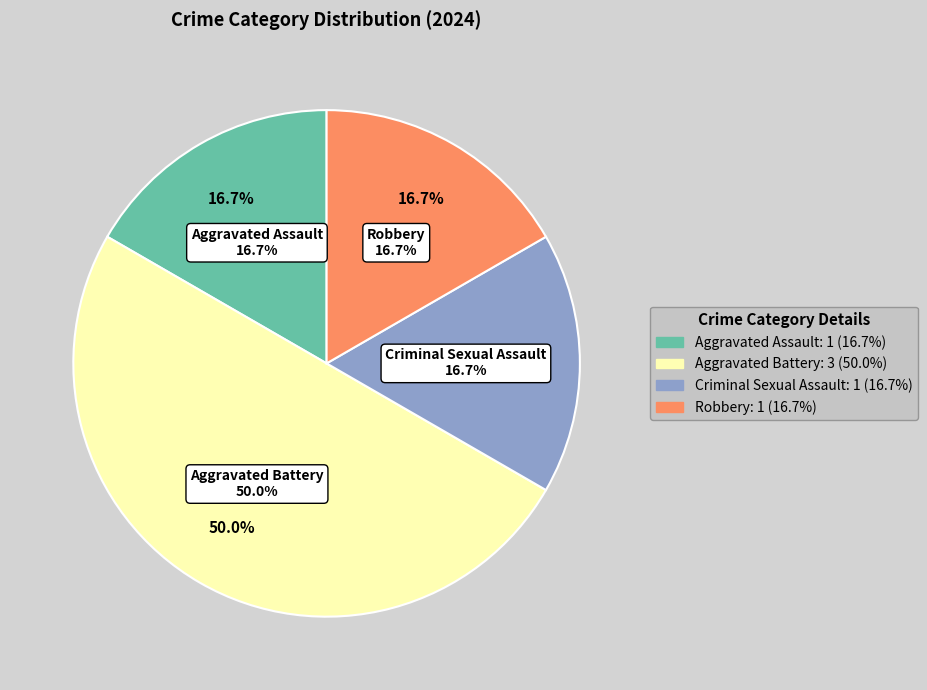

What is the smallest slice in the pie chart?

Aggravated Assault